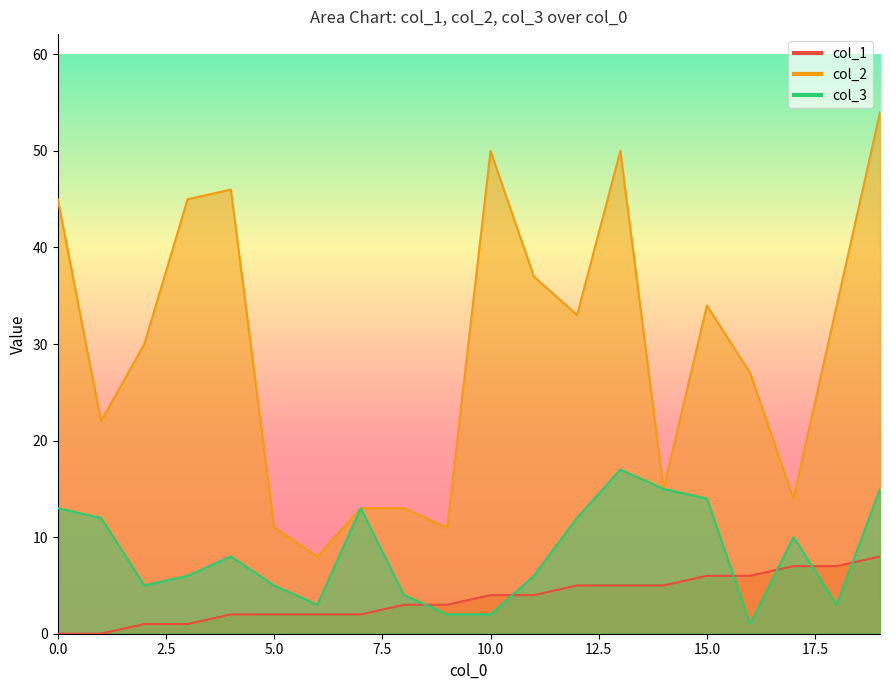

What is the value of the col_1 point at the 20th from the left?

8